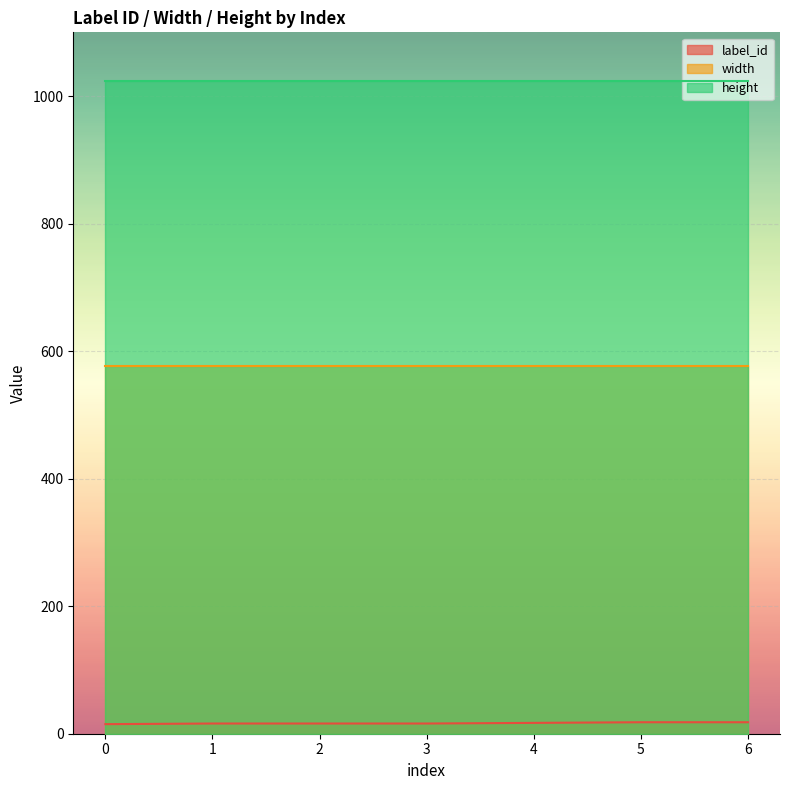

What is the highest value of the height series?

1024